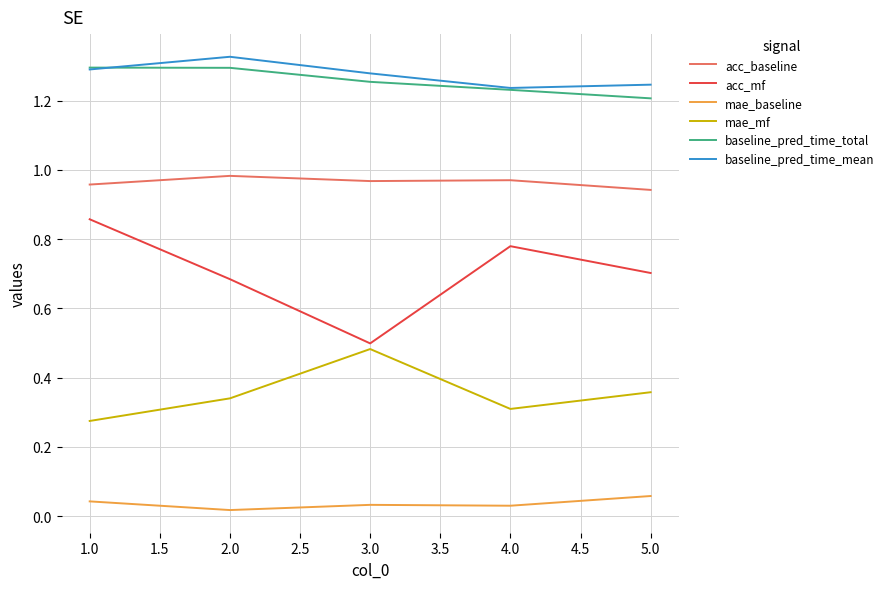

Is it true that baseline_pred_time_total equals 1.3 at 1.0?

True